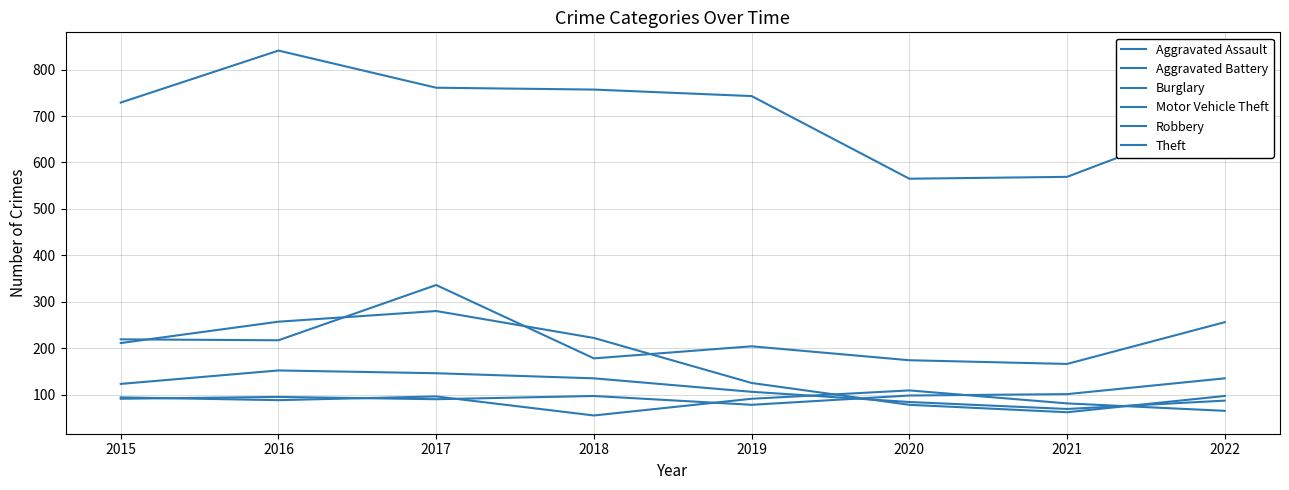

How many values in the Robbery series are below 123?

4